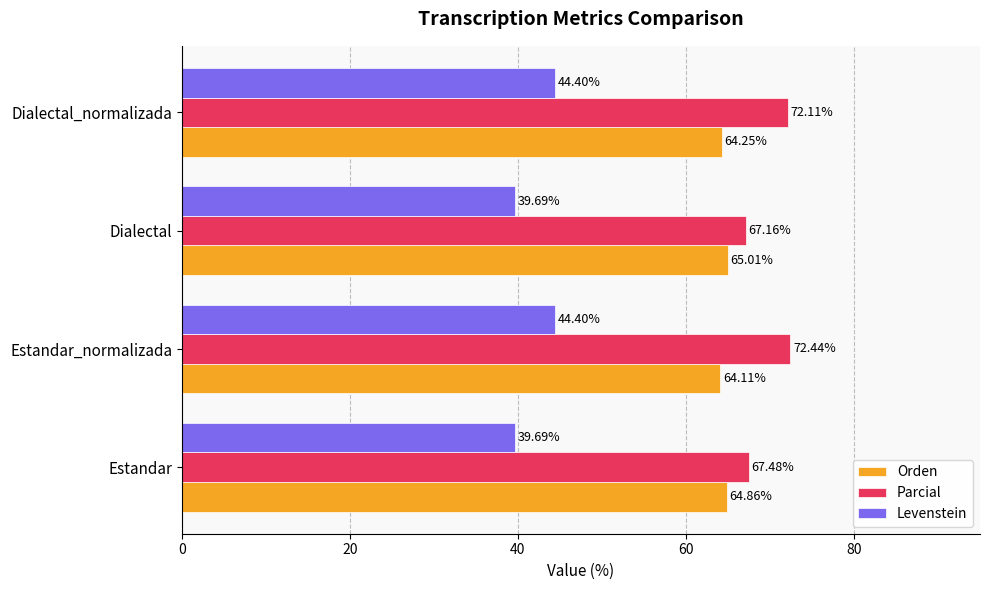

What is the average value of the Orden series?

64.6